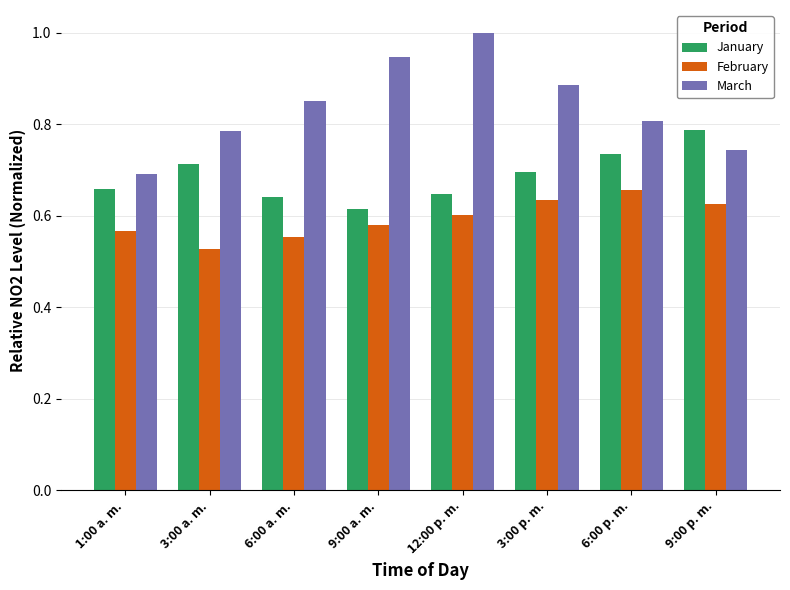

How many groups of bars are there?

8